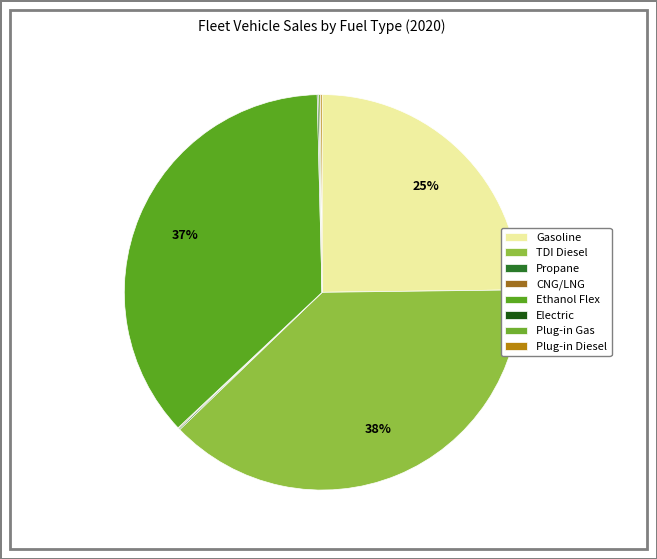

Count the number of slices in the pie.

8